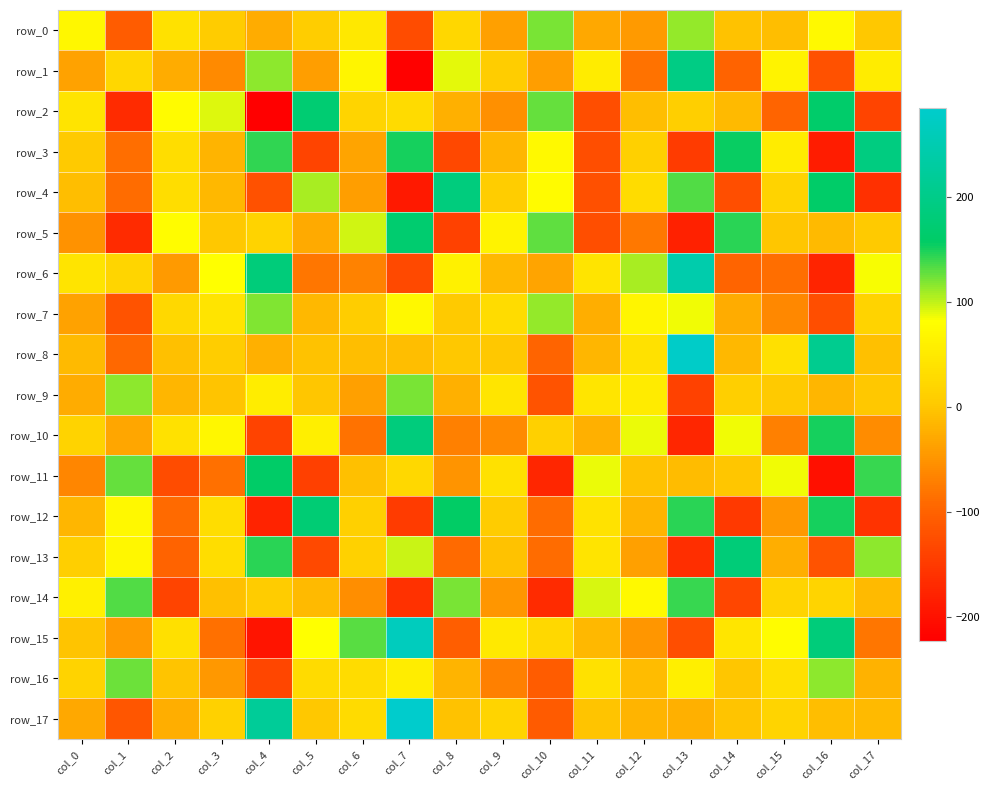

What is the sum of all row_0 values?

126.6